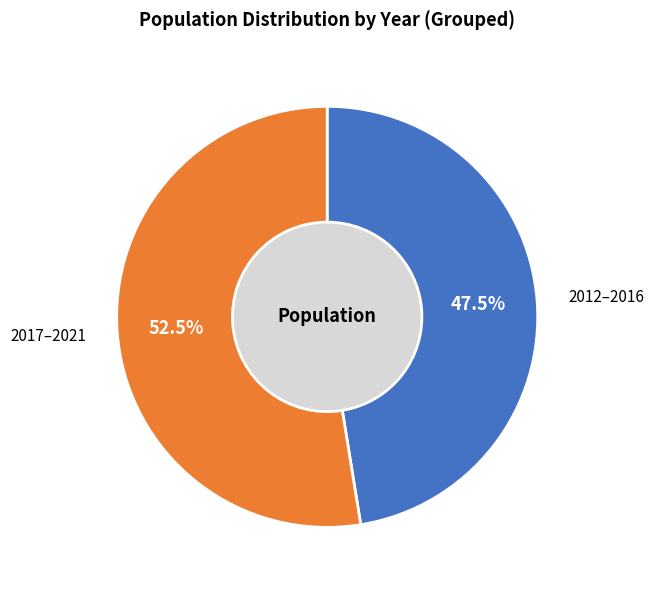

Combined, do 2012–2016 and 2017–2021 account for over 50%?

Yes